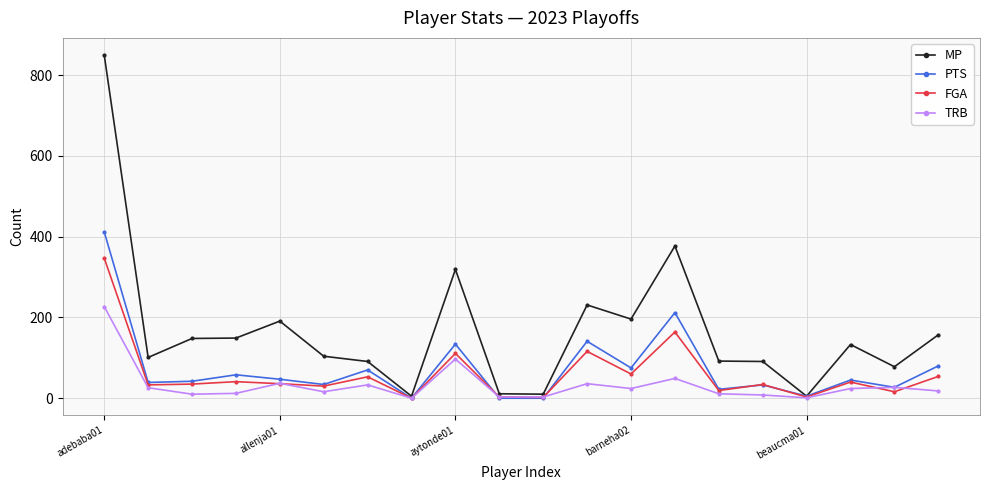

Which series has the largest total across all categories?

MP